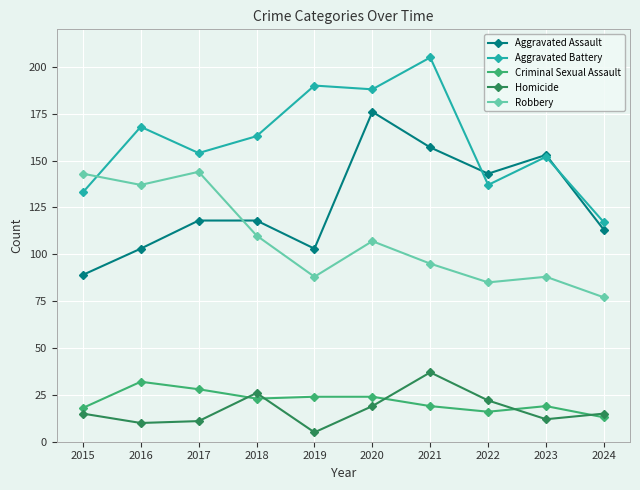

What are all the series names shown in the legend?

Aggravated Assault, Aggravated Battery, Criminal Sexual Assault, Homicide, Robbery